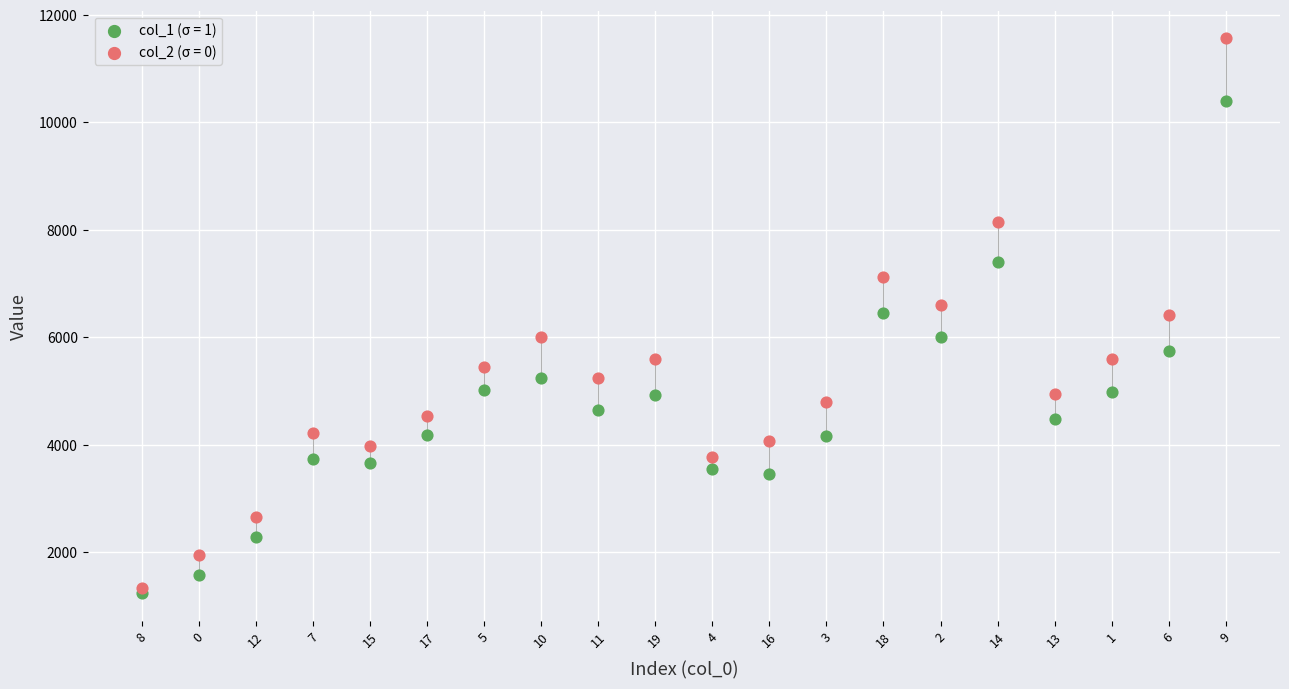

Which series contains the highest Y value?

col_2 (σ = 0)